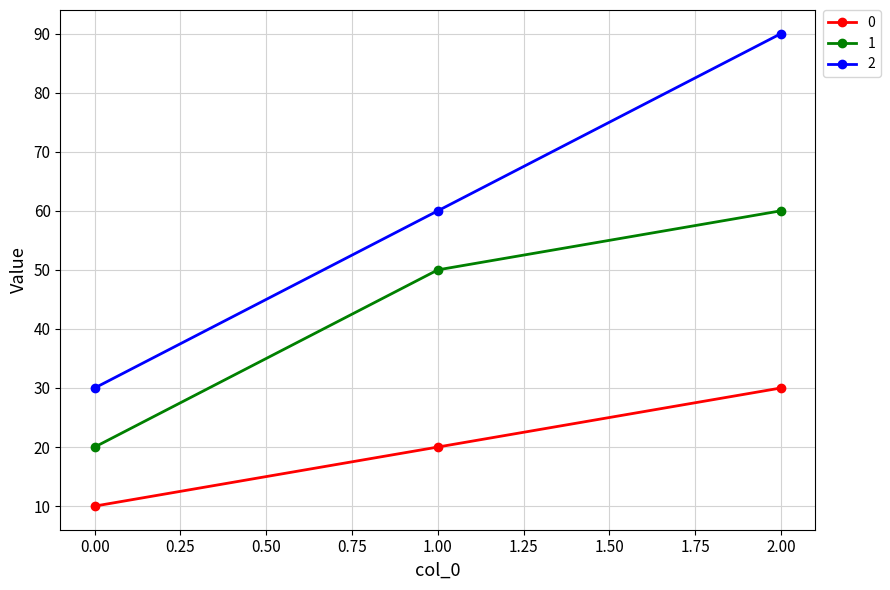

True or false: 1 has a value of 31 at 0.00.

False